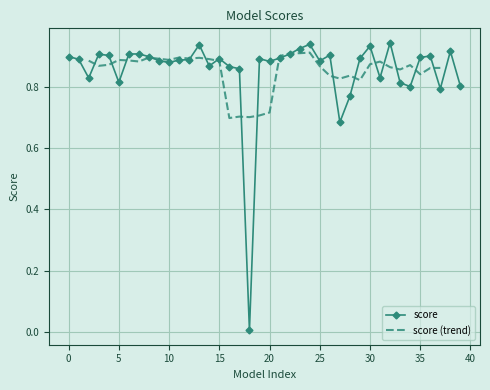

How many distinct data groups are displayed?

1